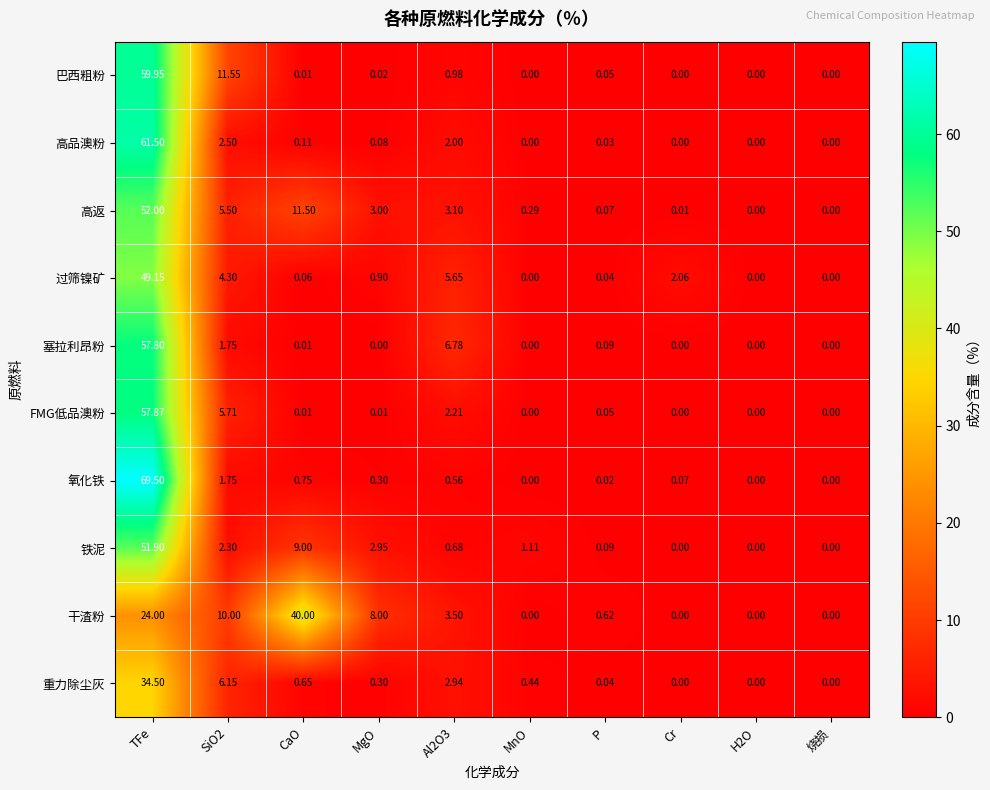

Which series has the widest spread of values?

氧化铁